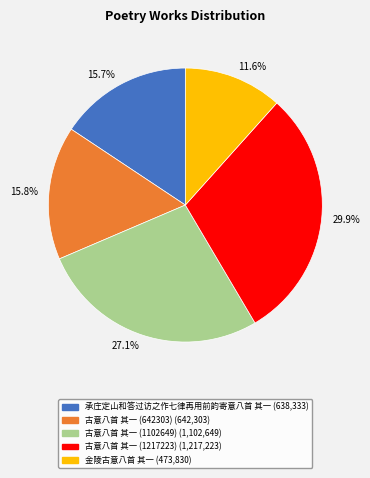

Which slice is the smallest?

金陵古意八首 其一